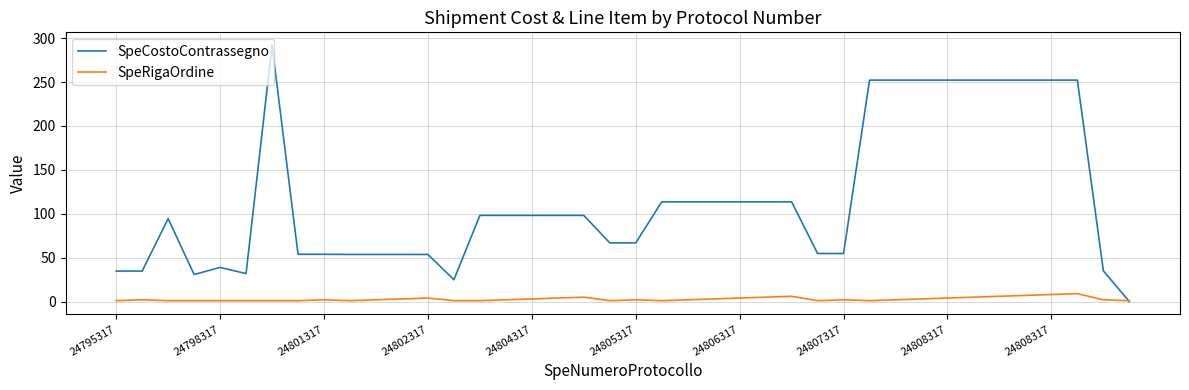

What is the difference between the maximum and minimum values in the SpeRigaOrdine series?

8.0